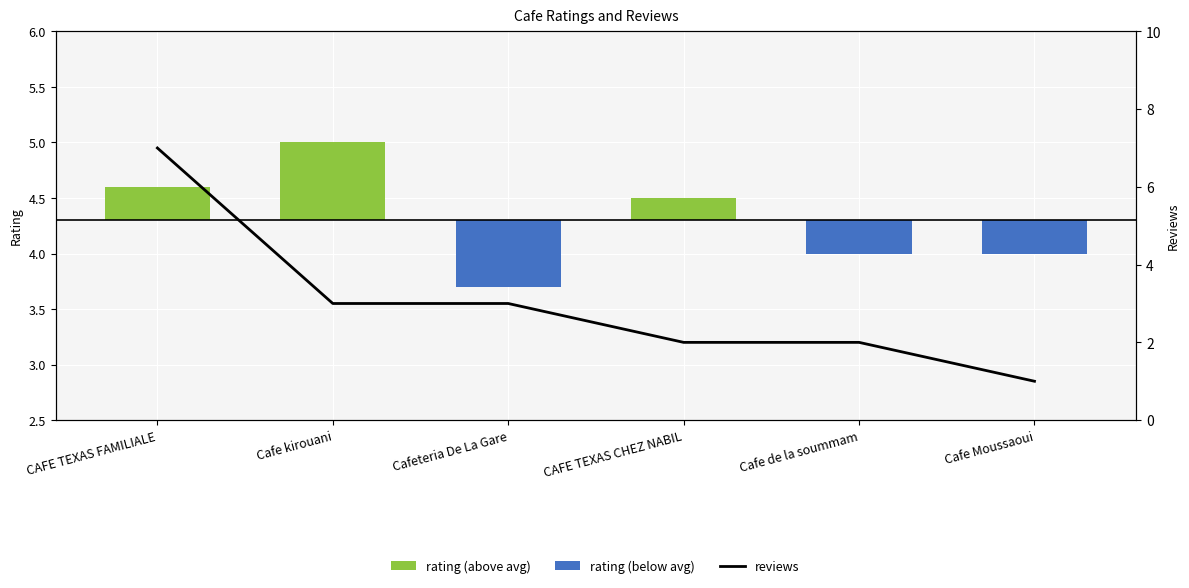

What is the smallest value displayed?

-0.6